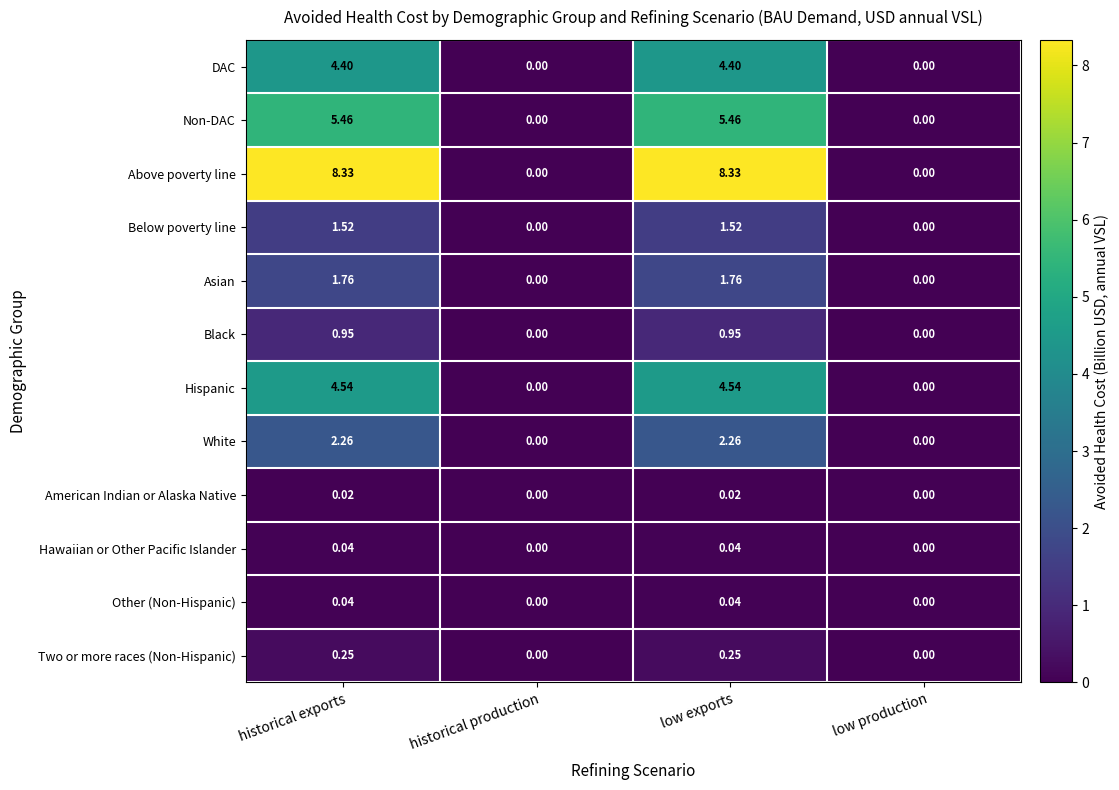

Is the value of Two or more races (Non-Hispanic) at historical exports greater than the value of Above poverty line at low production?

Yes